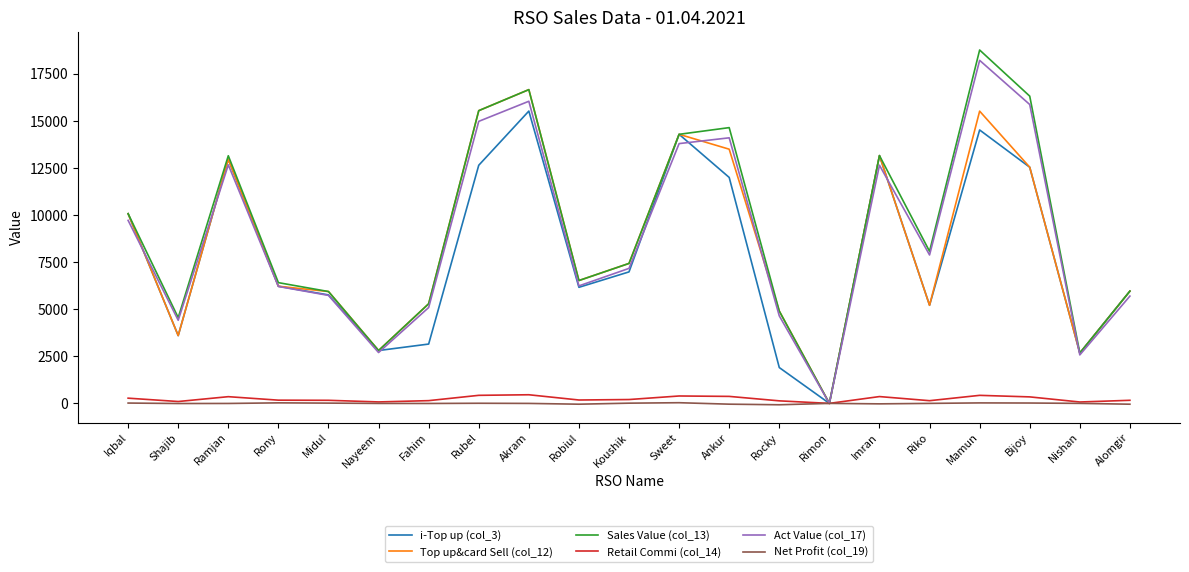

What is the difference between the highest and lowest values at Akram?

16666.7